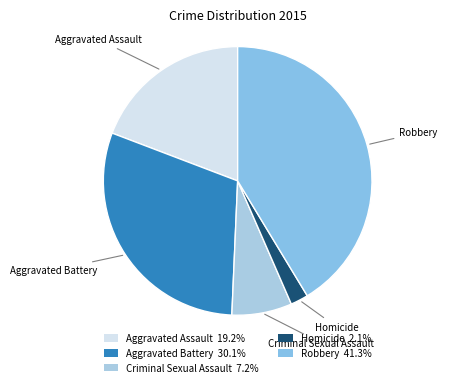

How many segments does this pie chart have?

5